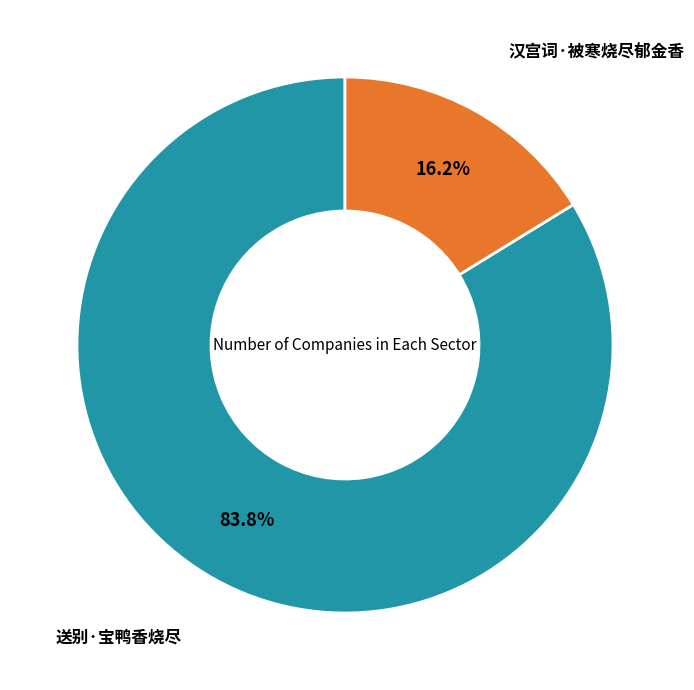

Do 汉宫词·被寒烧尽郁金香 and 送别·宝鸭香烧尽 together represent more than half of the pie?

Yes